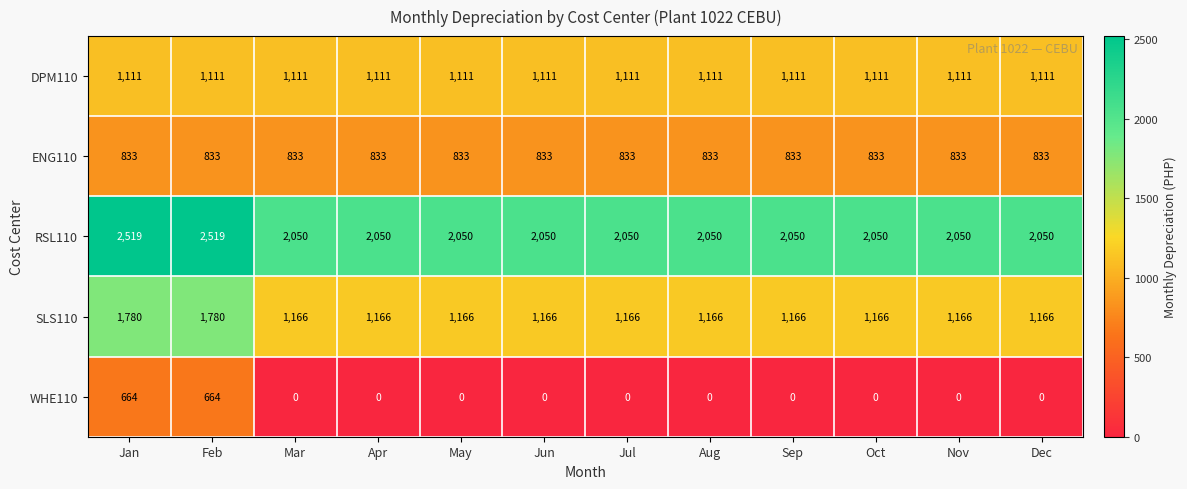

What is the minimum value for SLS110?

1166